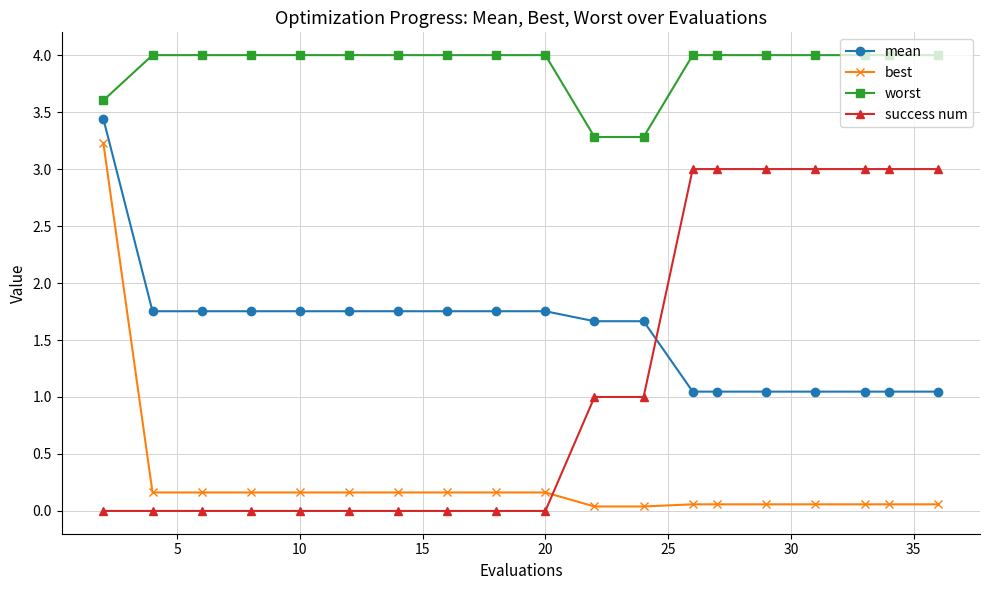

What is the lowest value of the worst series?

3.3